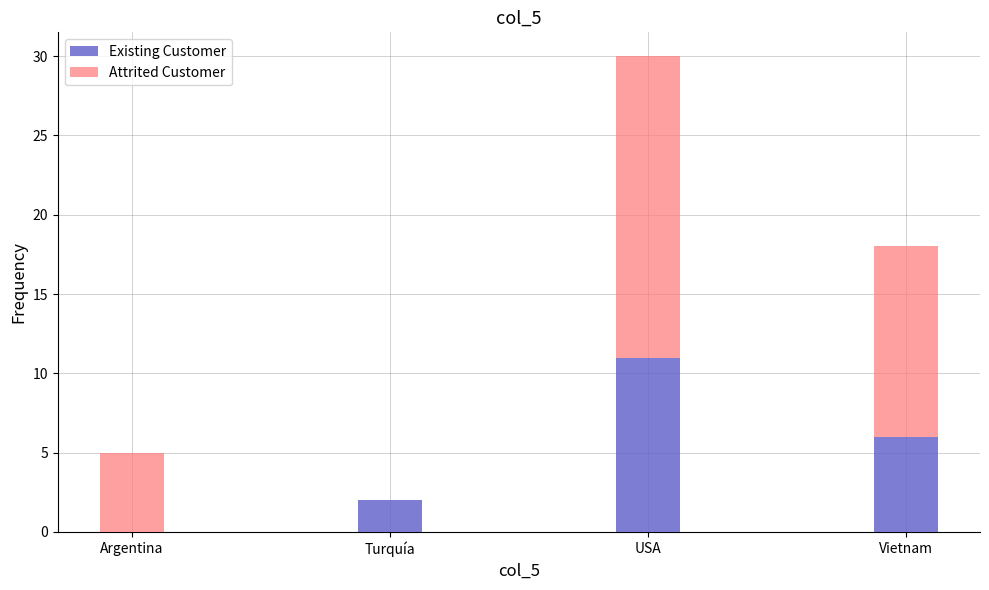

What is the highest value of the Existing Customer series?

11